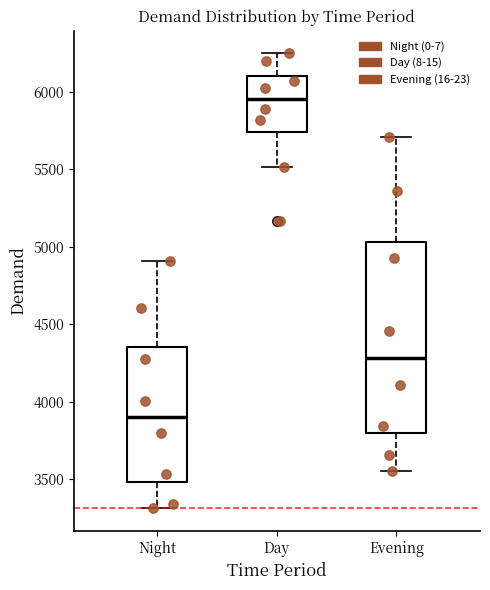

Which box's median line is the lowest?

Night